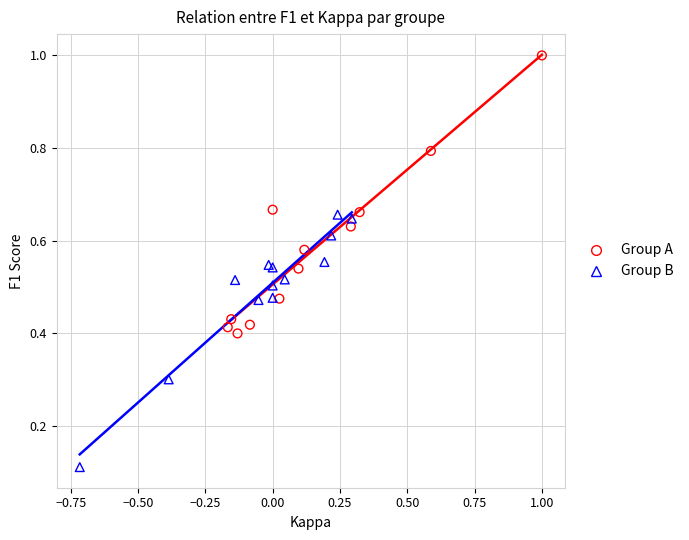

Which series has the largest Y range (max minus min)?

Group A